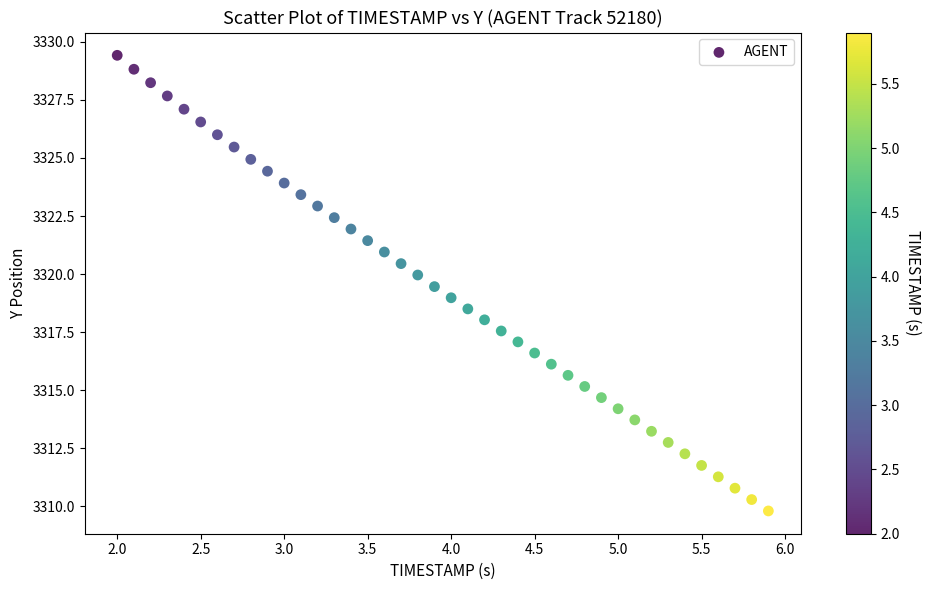

What is the range of Y values (max minus min)?

19.6